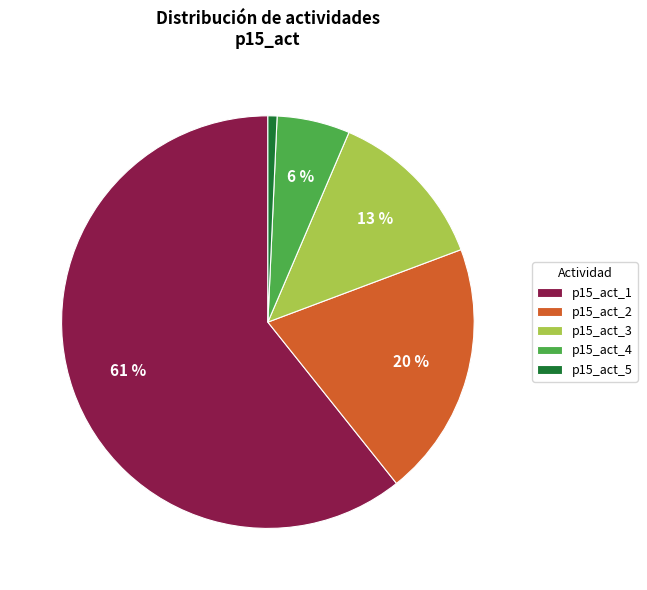

Which category accounts for the majority?

p15_act_1